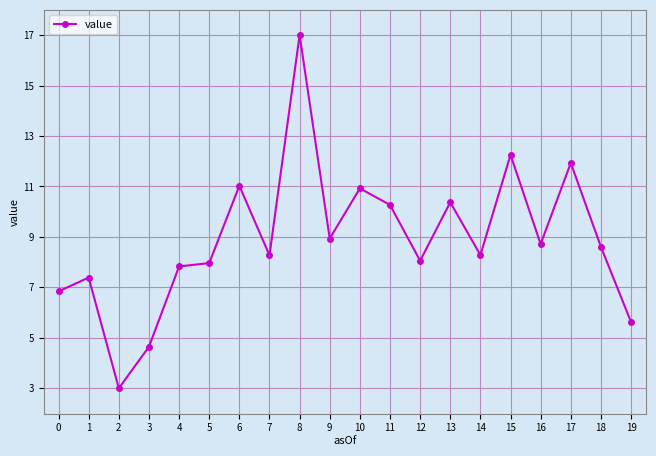

Reading right to left, what are all the values shown in this chart?

19=5.6	18=8.6	17=11.9	16=8.7	15=12.3	14=8.3	13=10.4	12=8.1	11=10.3	10=10.9	9=8.9	8=17.0	7=8.3	6=11.0	5=8.0	4=7.8	3=4.6	2=3.0	1=7.4	0=6.8